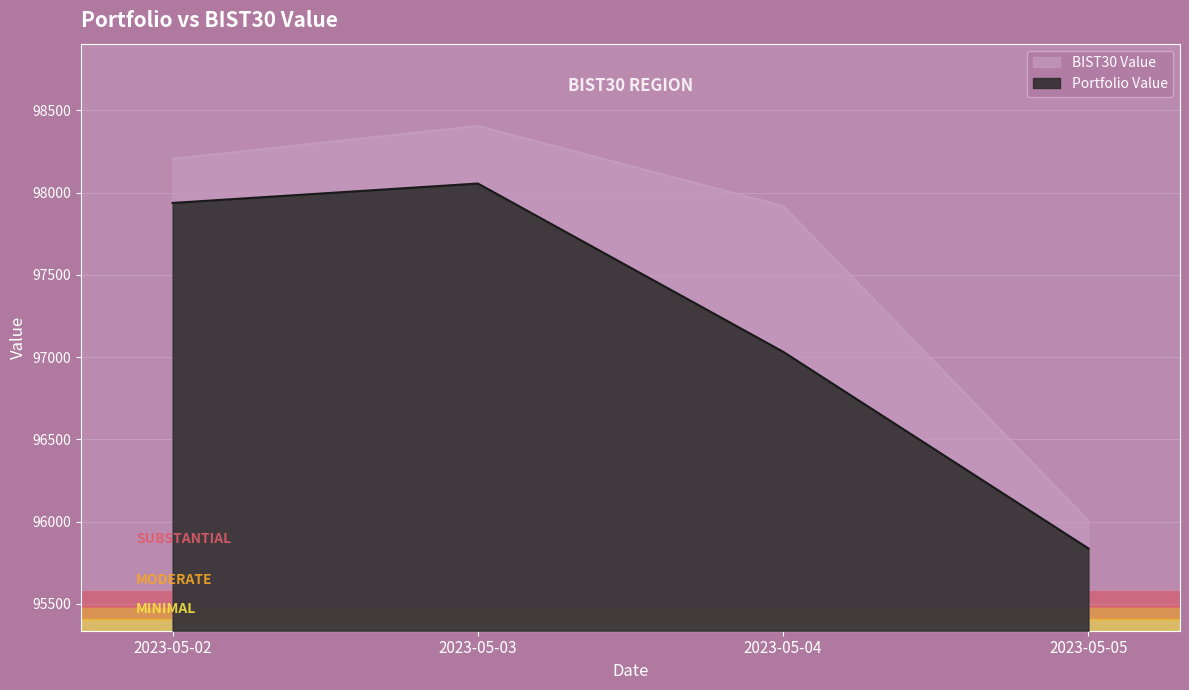

The Portfolio Value series shows 164645.3 at 2023-05-05. True or false?

False